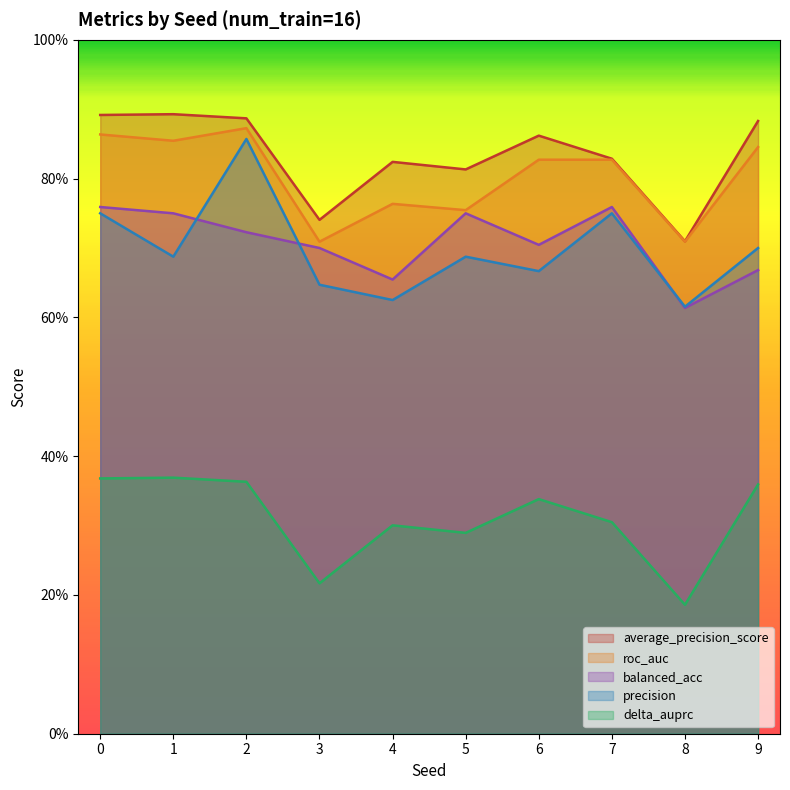

Which series has the largest range (max minus min)?

precision